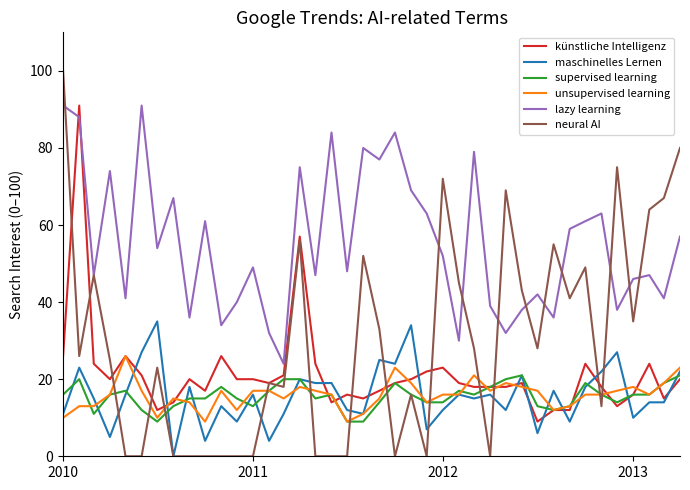

What is the difference between the second highest and minimum values in the lazy learning series?

67